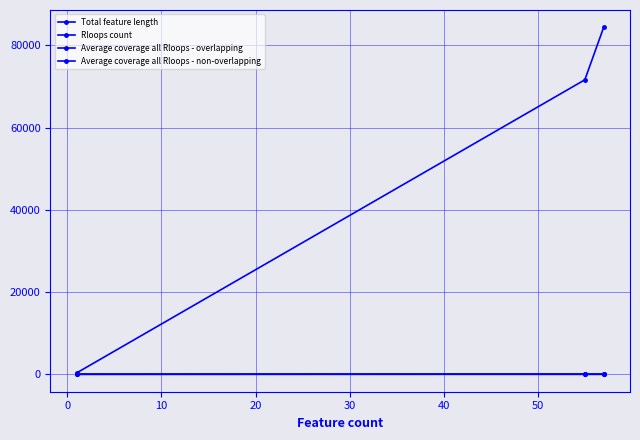

At how many categories does at least one series exceed 69740?

2